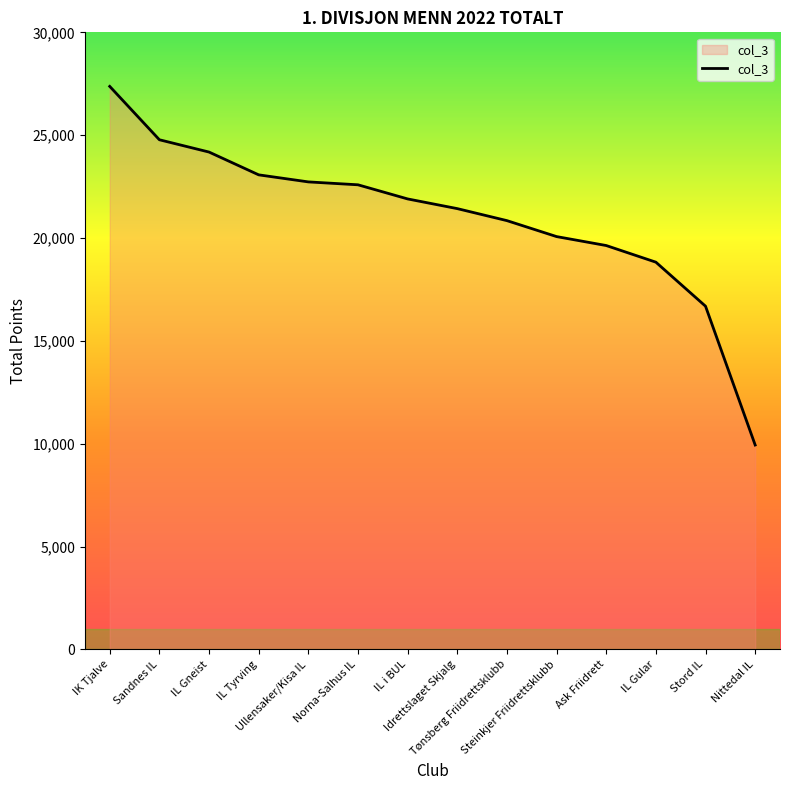

At which label does the data first exceed 21900?

IK Tjalve